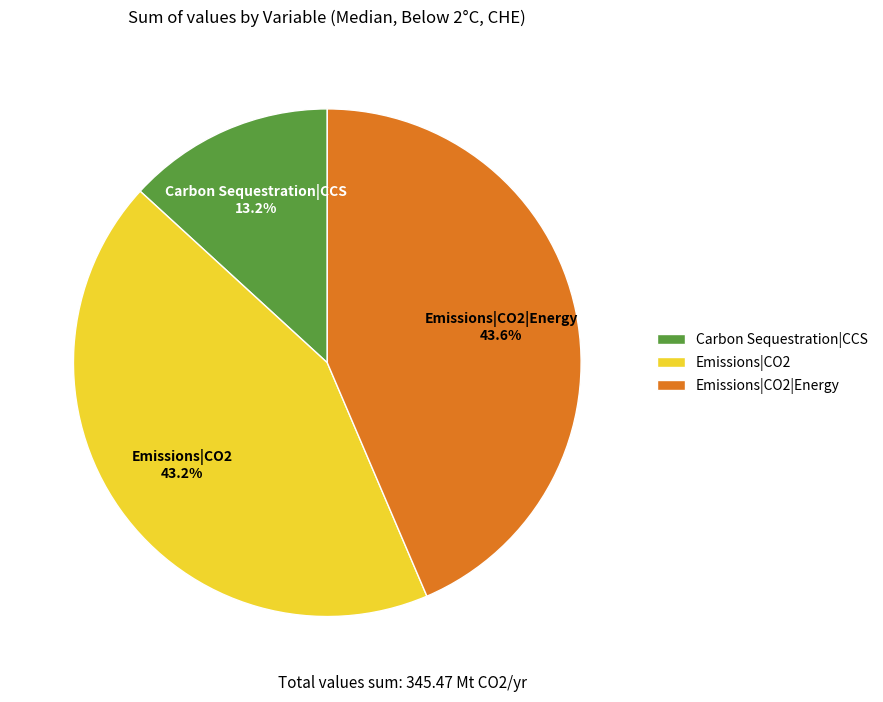

To the nearest percent, what is the difference between the largest and smallest slice percentages?

30%